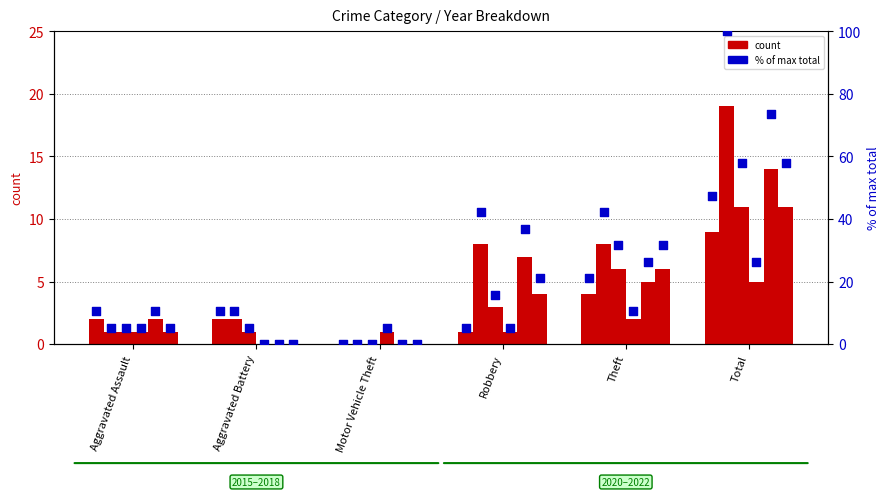

At which category is the sum across all series the highest?

Total